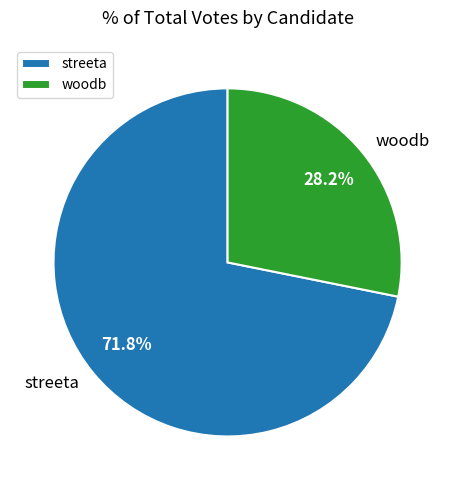

Which category has the smallest portion of the pie?

woodb